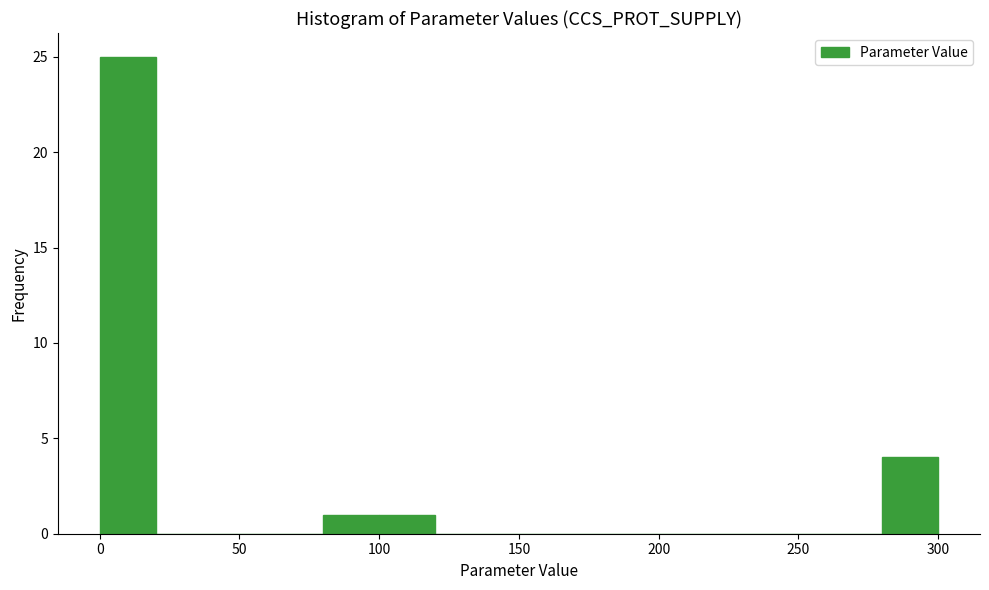

How tall is the bar that spans 100 to 120 on the x-axis? The values are not printed on the chart, so give them approximately, as read against the axis.

1